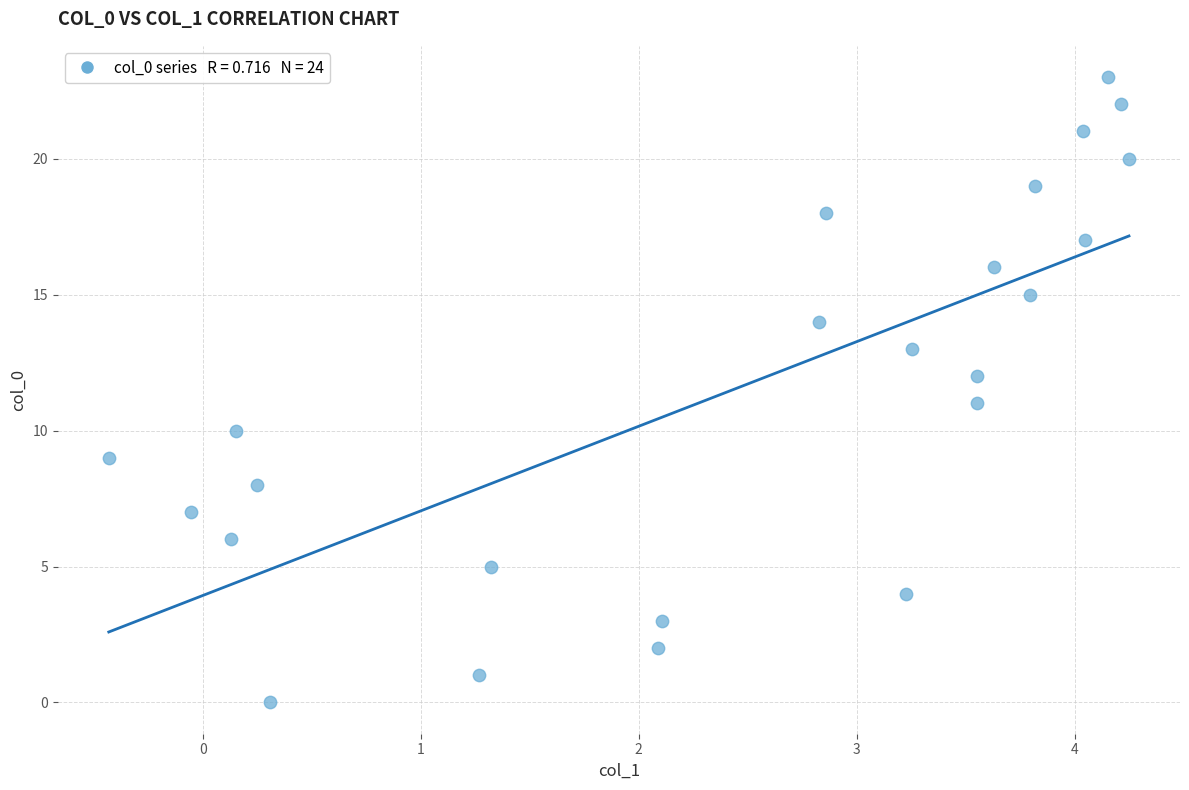

What is the range of Y values (max minus min)?

23